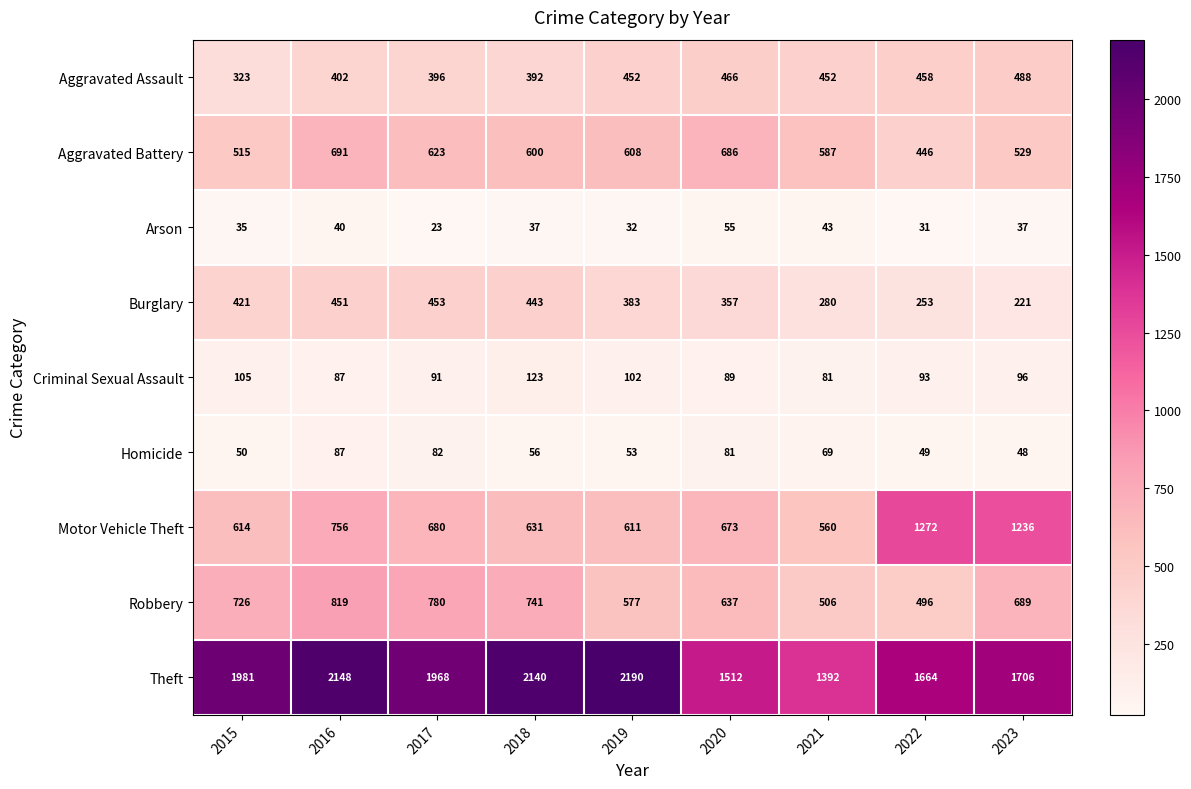

What is the average value of the Homicide series?

64